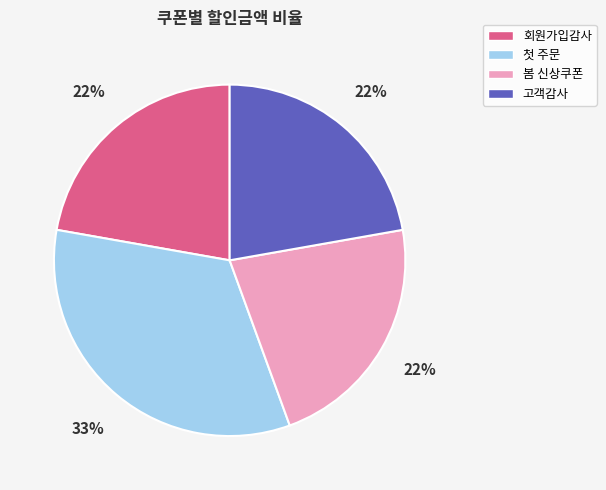

What is the ratio of the value at 고객감사 to the value at 봄 신상쿠폰?

1.0